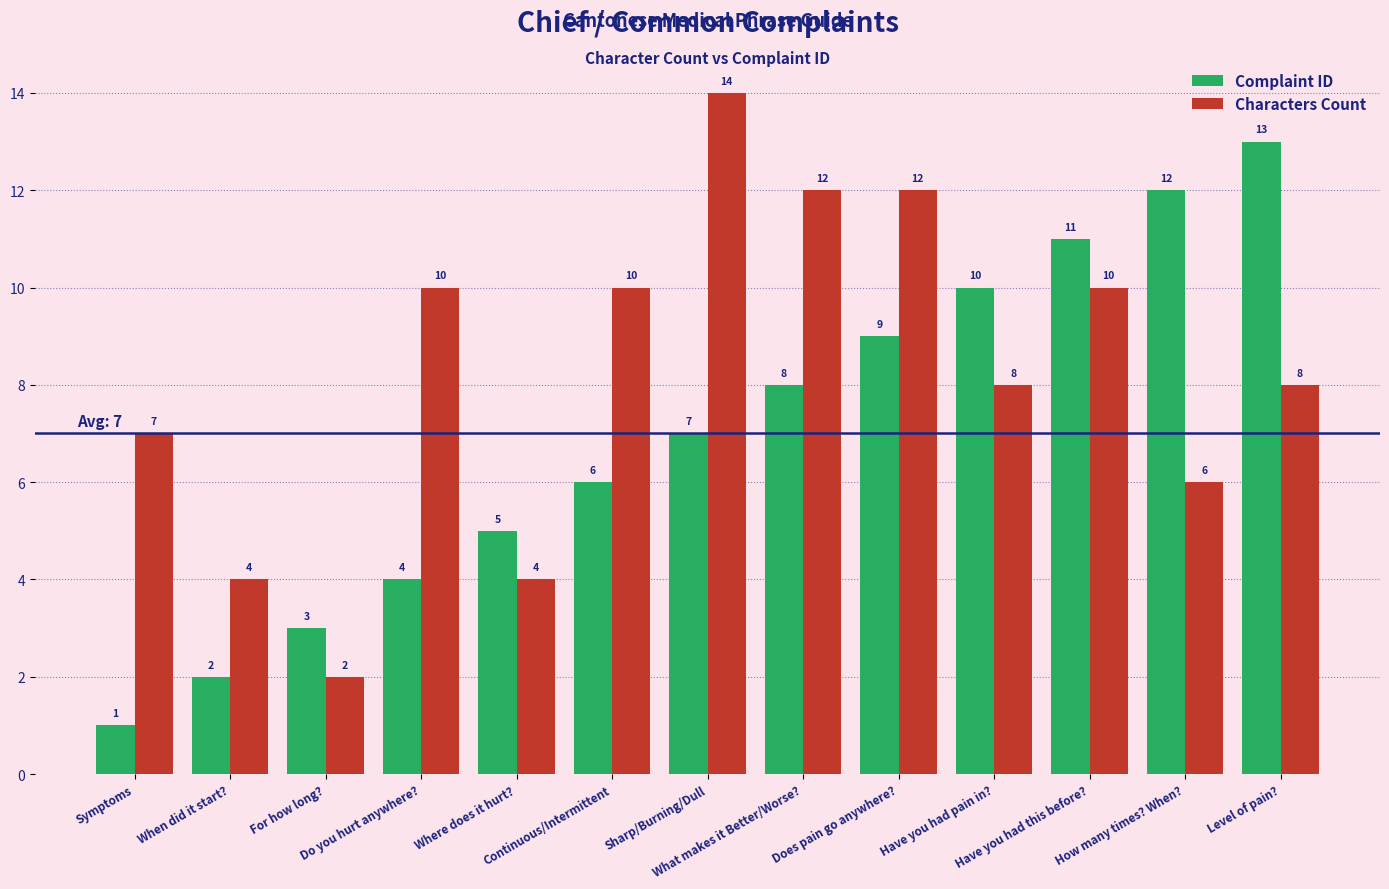

How many series are shown in this chart?

2